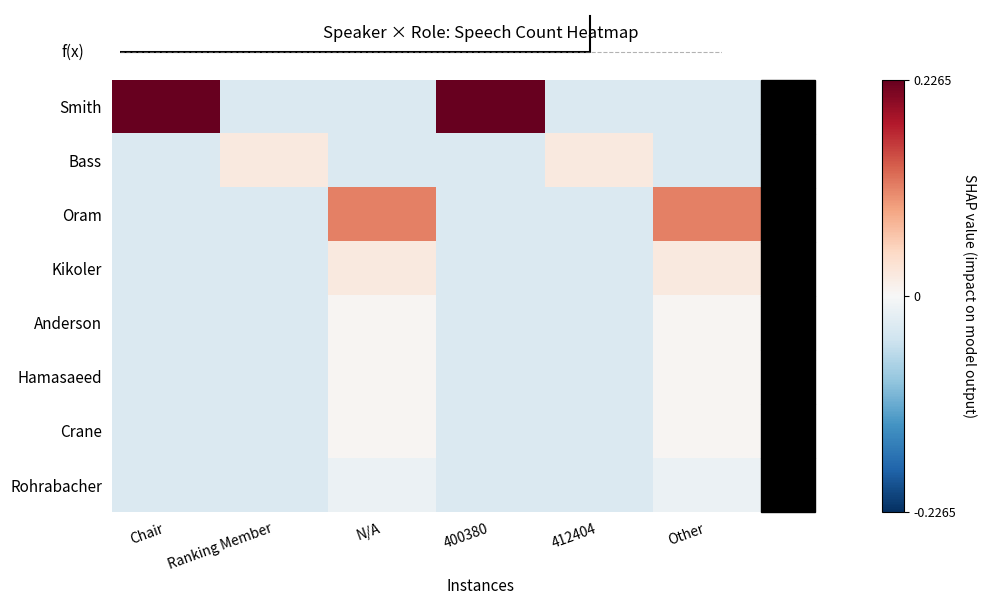

Which series changed the most between Chair and 412404?

Smith